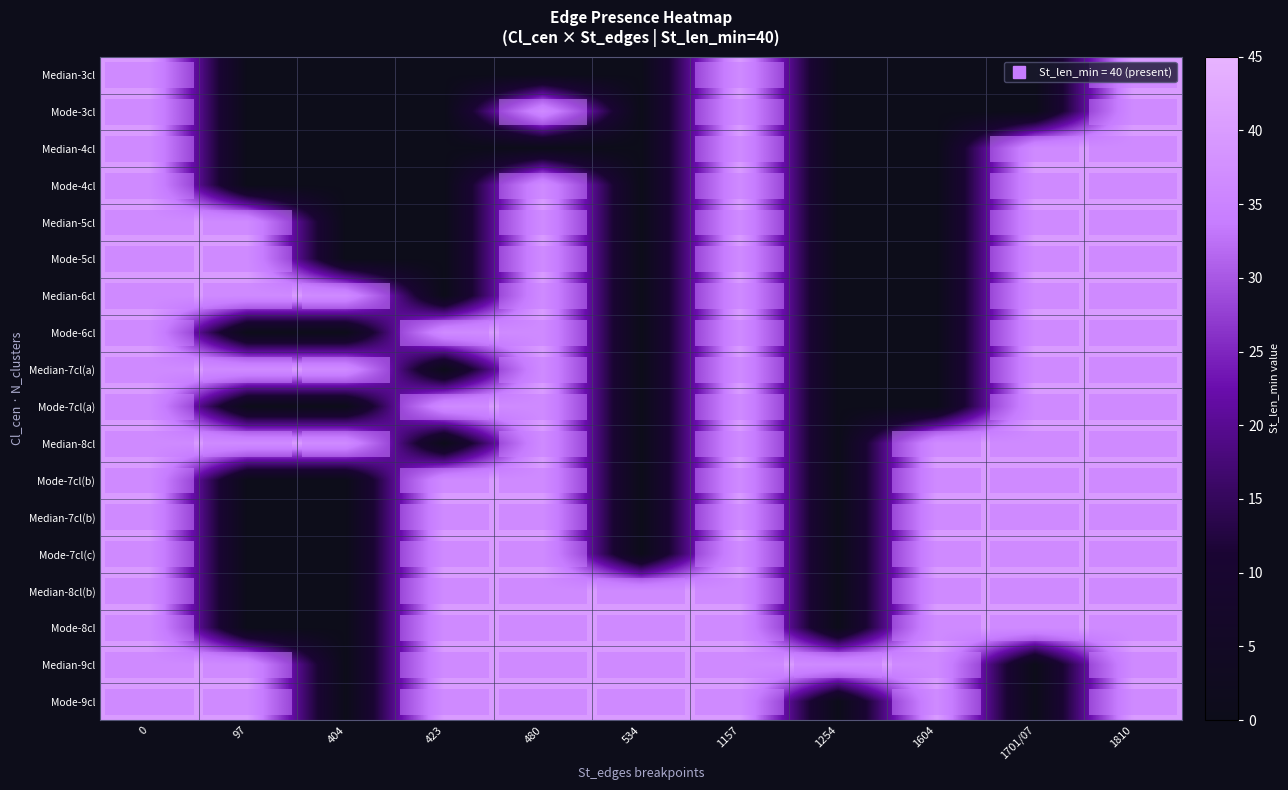

How many series are shown in this chart?

18